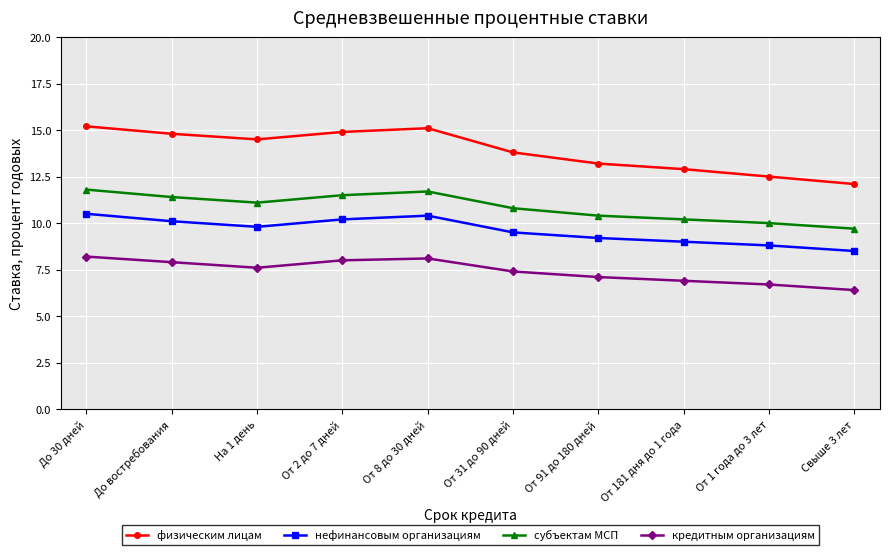

At which category does субъектам МСП reach its first local peak?

От 8 до 30 дней